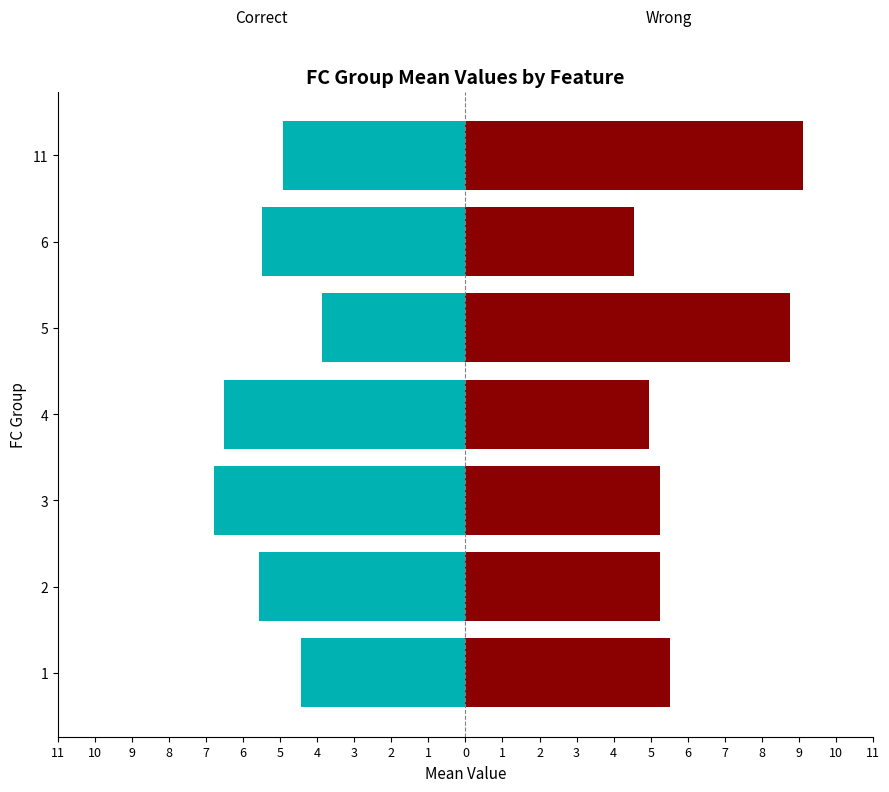

What is the lowest value of the Correct series?

-6.8